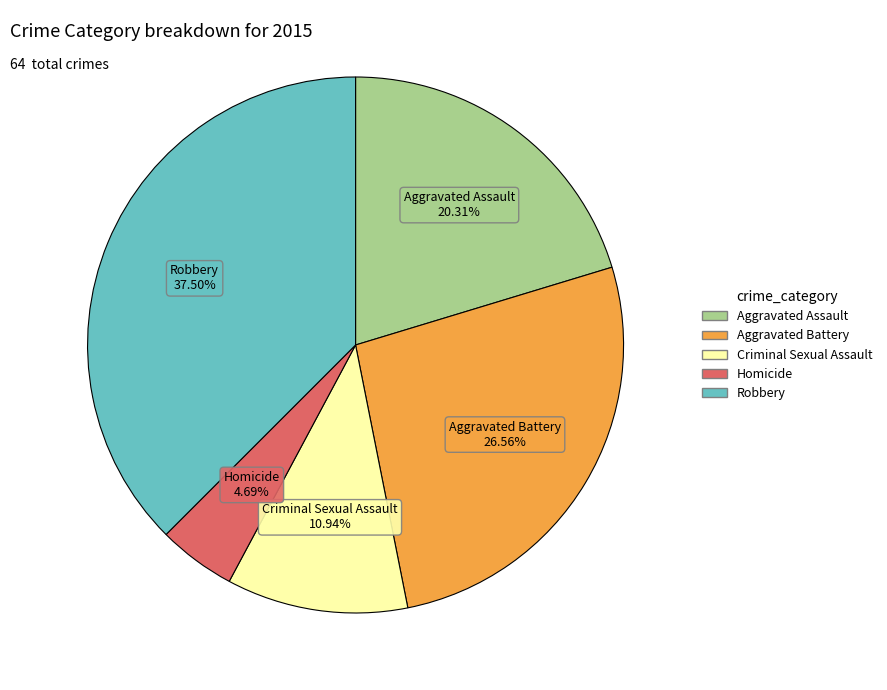

True or false: Homicide accounts for 18% of the total.

False